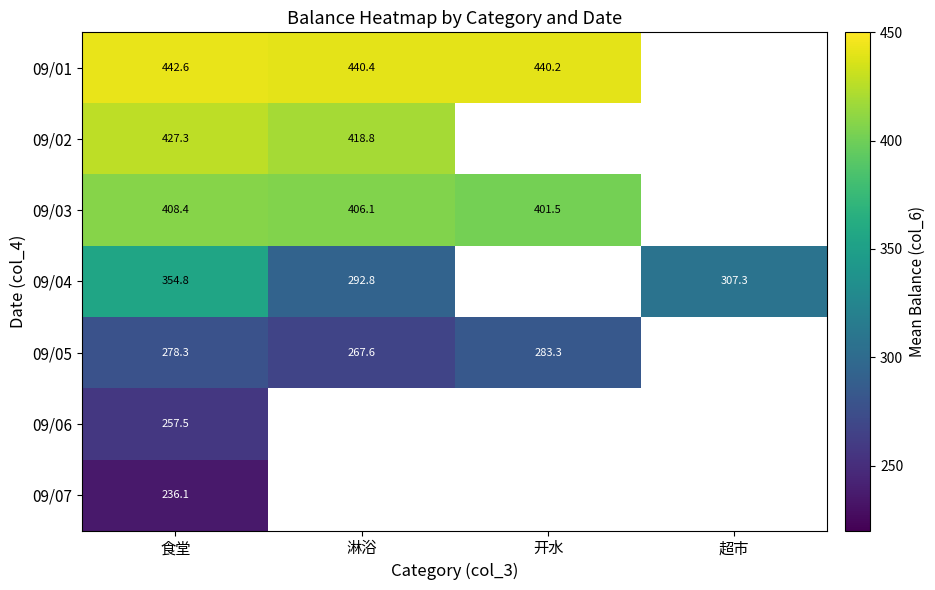

Is the value of 09/05 at 开水 greater than the value of 09/01 at 淋浴?

No